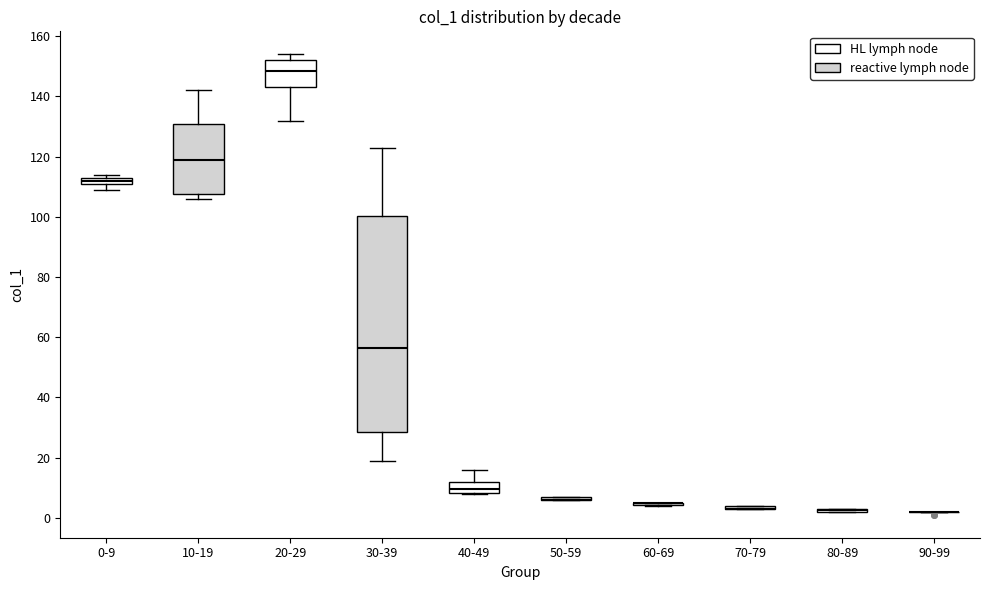

Which box is the tallest, from its lower edge to its upper edge?

30-39